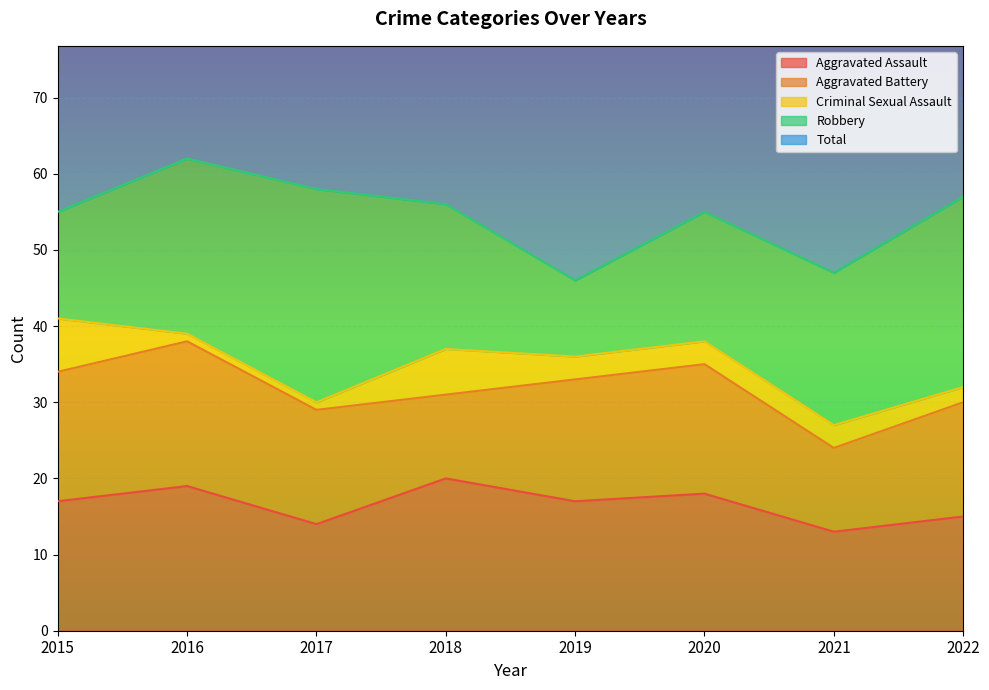

At which label does Total reach its minimum?

2019